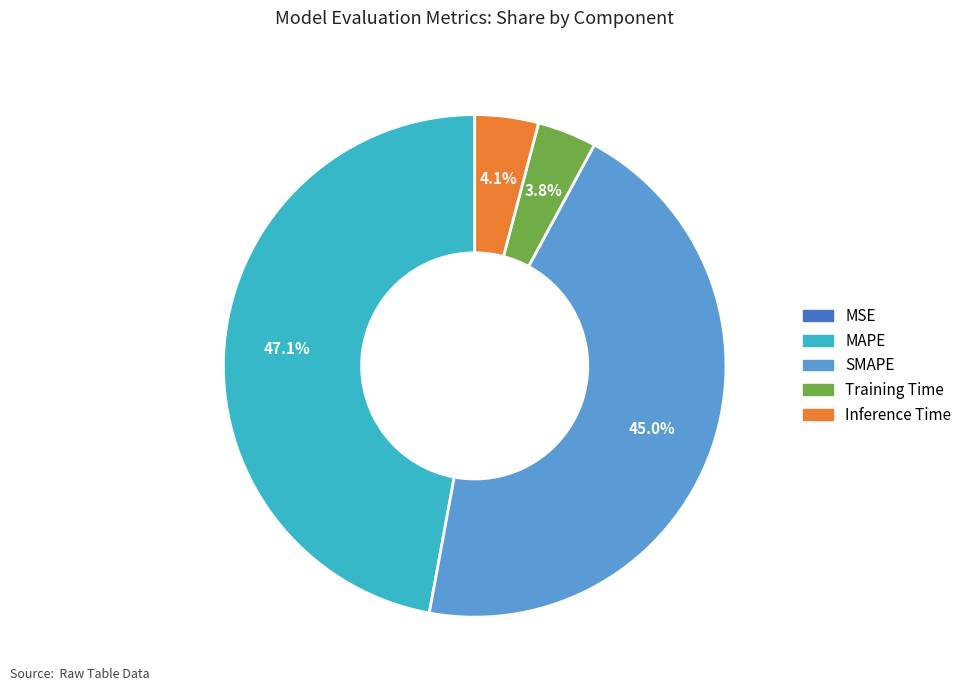

What percentage is the Inference Time slice, to the nearest percent?

4%